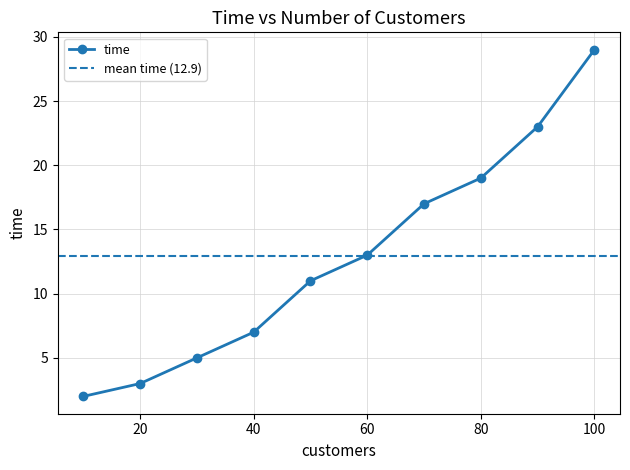

Reading left to right, list all the values displayed in this chart.

10=2	20=3	30=5	40=7	50=11	60=13	70=17	80=19	90=23	100=29